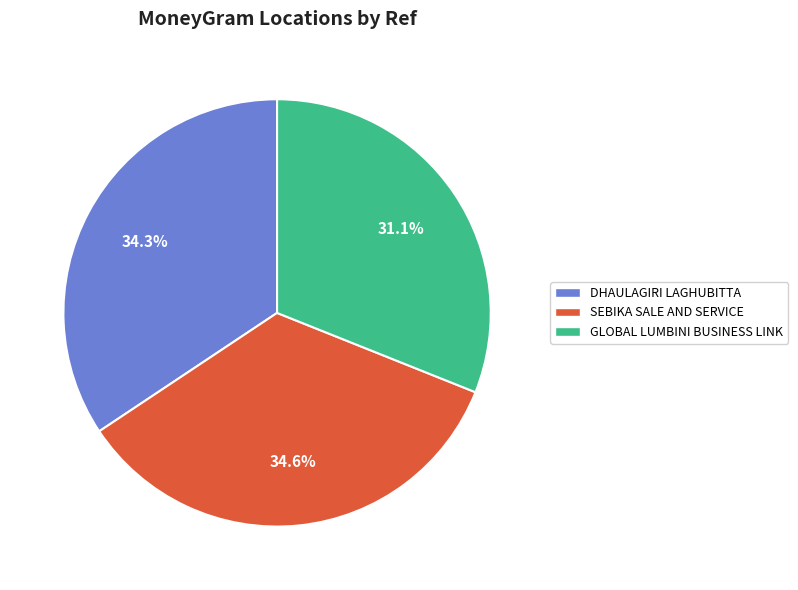

What is the smallest slice in the pie chart?

GLOBAL LUMBINI BUSINESS LINK